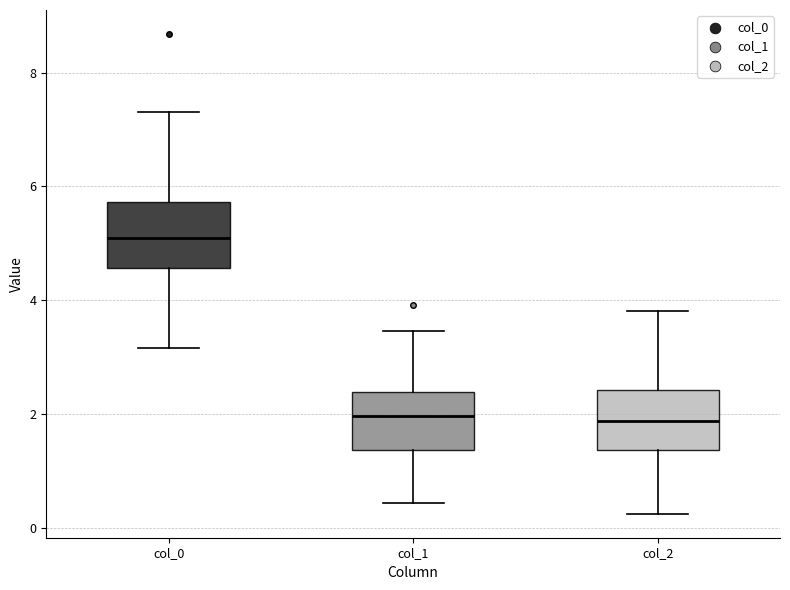

Which box's median line is the highest?

col_0